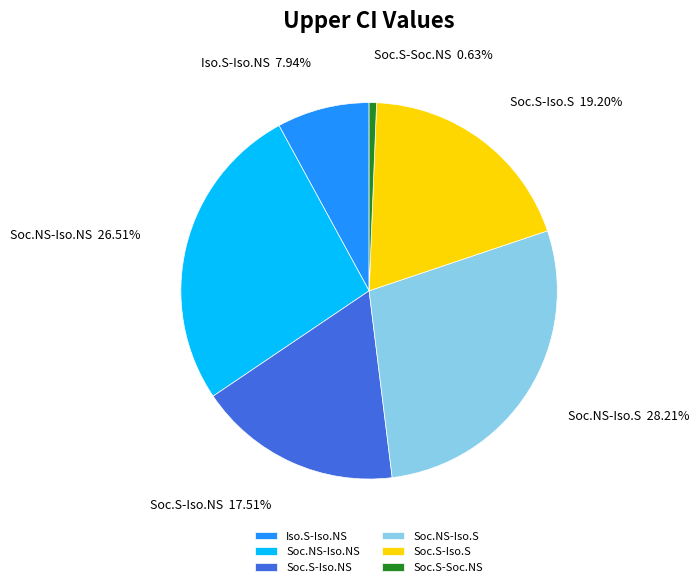

To the nearest percent, what is the combined percentage of Soc.S-Iso.NS and Soc.NS-Iso.NS?

44%